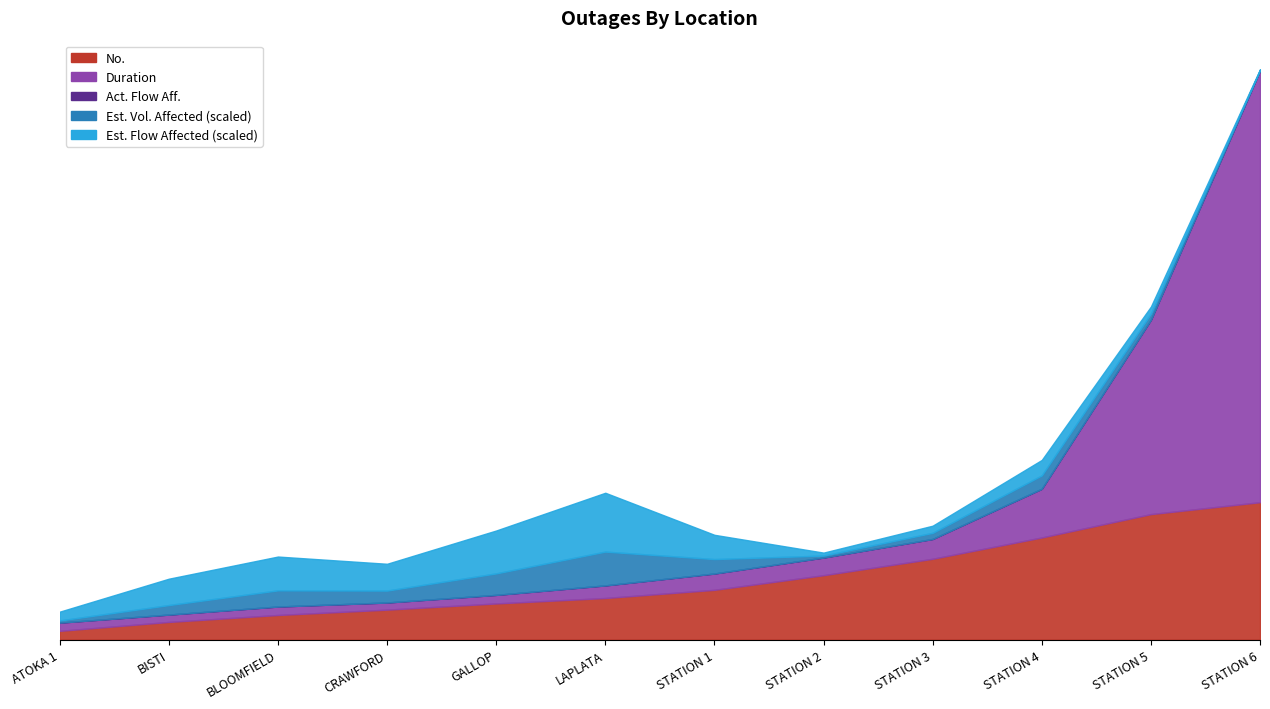

List the labels in order of No. value, largest first.

STATION 6, STATION 5, STATION 4, STATION 3, STATION 2, STATION 1, LAPLATA, GALLOP, CRAWFORD, BLOOMFIELD, BISTI, ATOKA 1